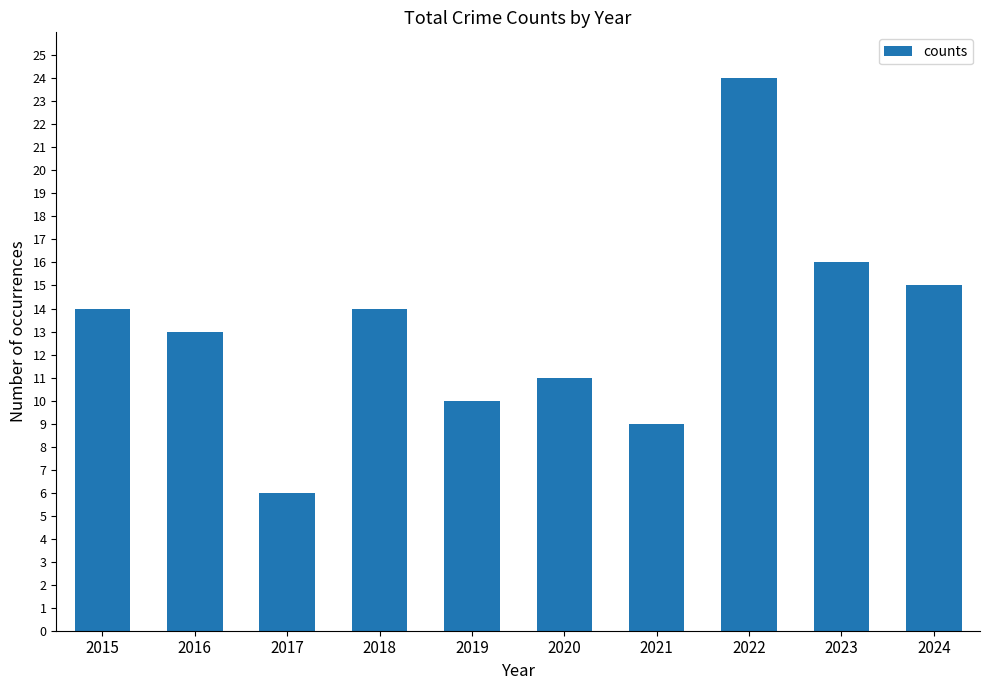

What is the change in value from 2018 to 2024?

+1